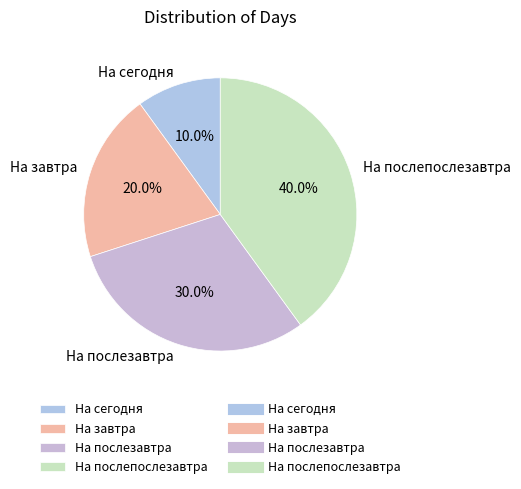

How many slices are in this pie chart?

4